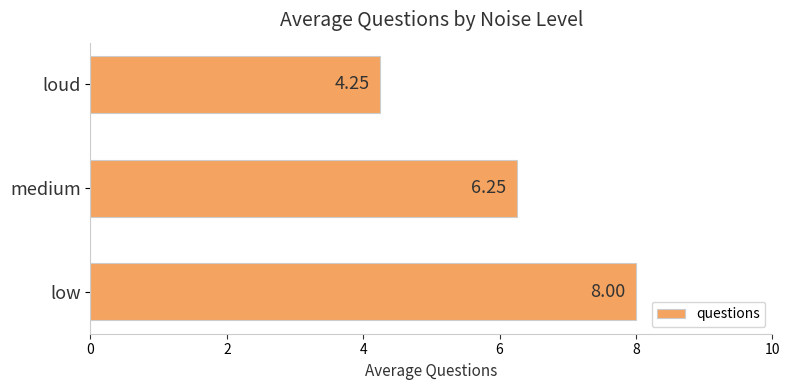

How many data points are above 6?

2